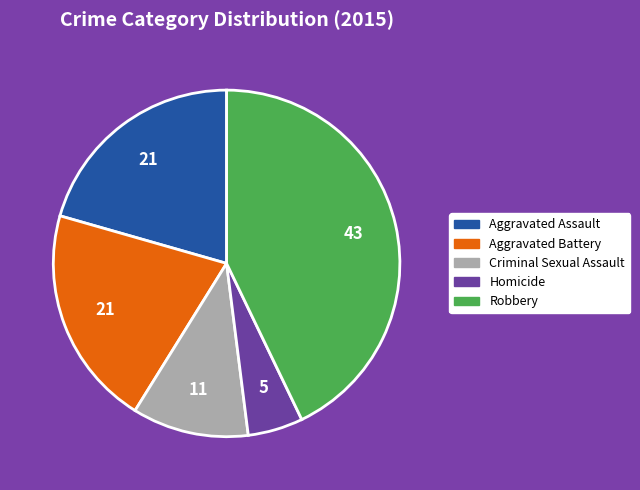

What is the smallest slice in the pie chart?

Homicide